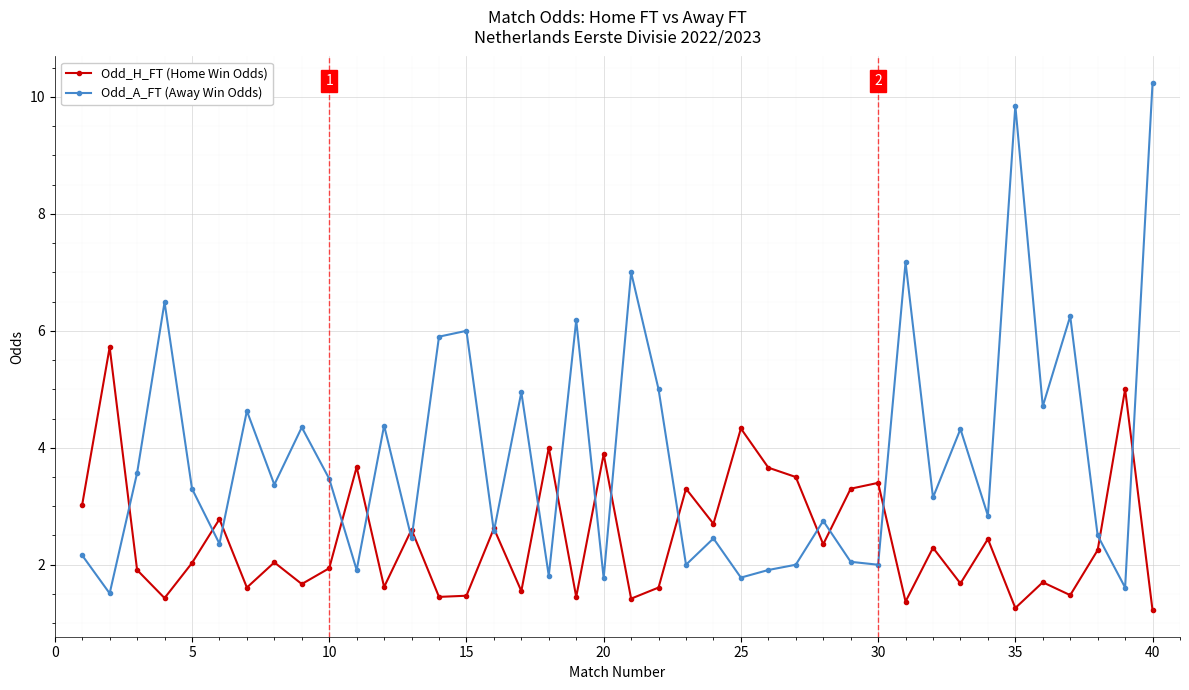

Rank the series by their maximum value, from highest to lowest.

Odd_A_FT (Away Win Odds), Odd_H_FT (Home Win Odds)